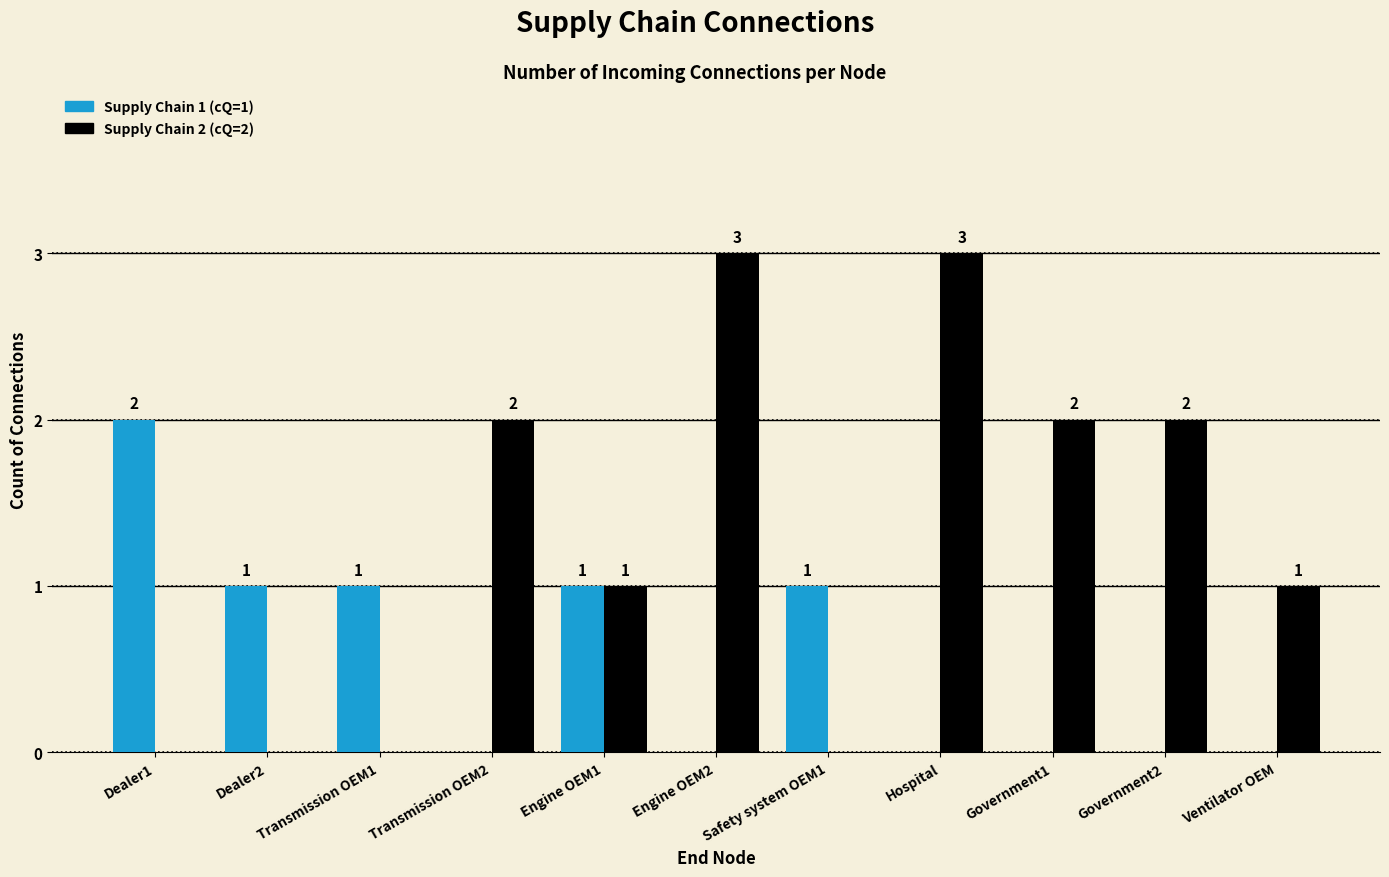

What is the greatest value displayed?

3